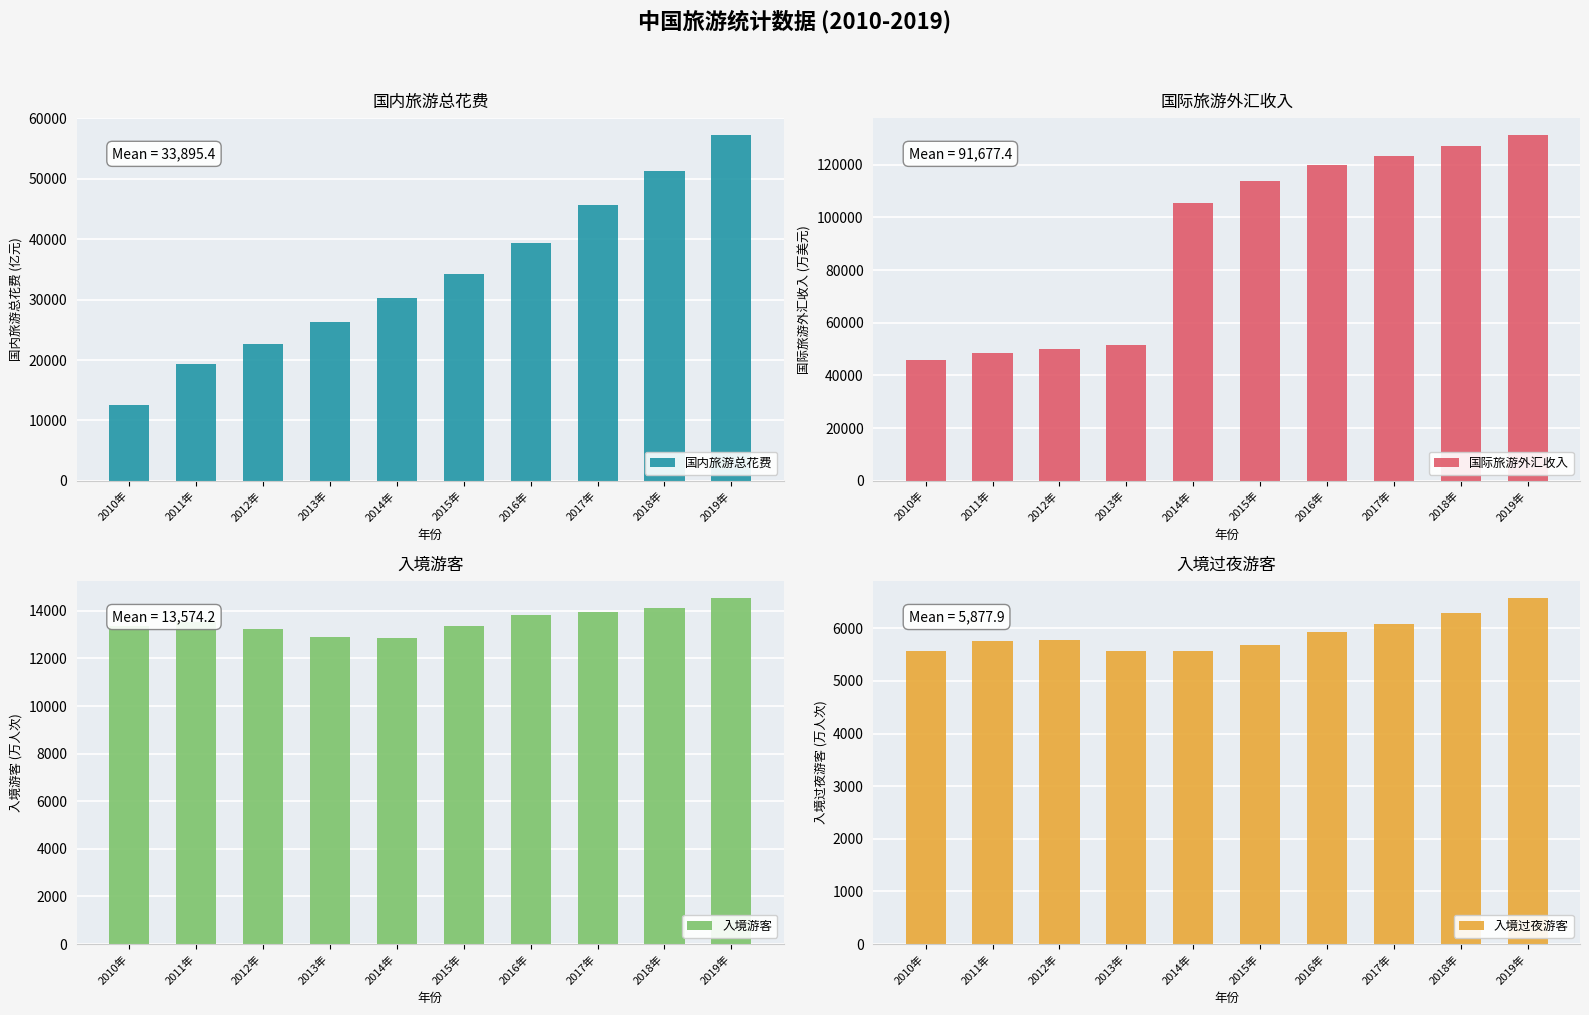

What is the label of the 3rd bar from the right?

2017年